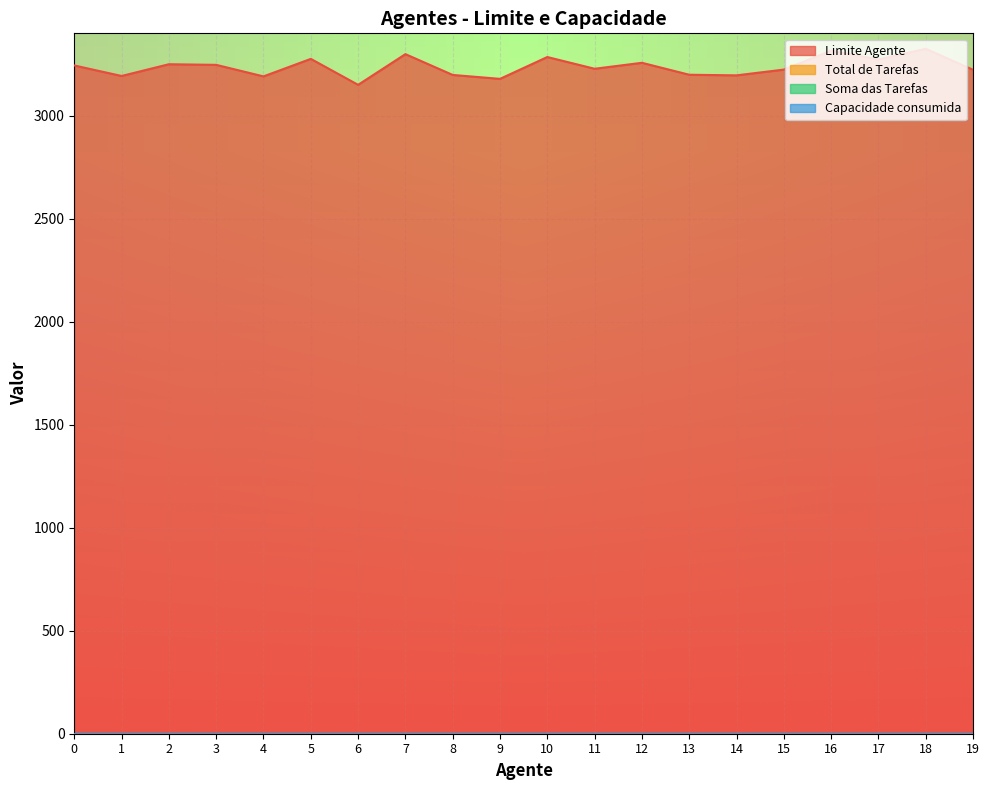

At which category is the sum across all series the highest?

18